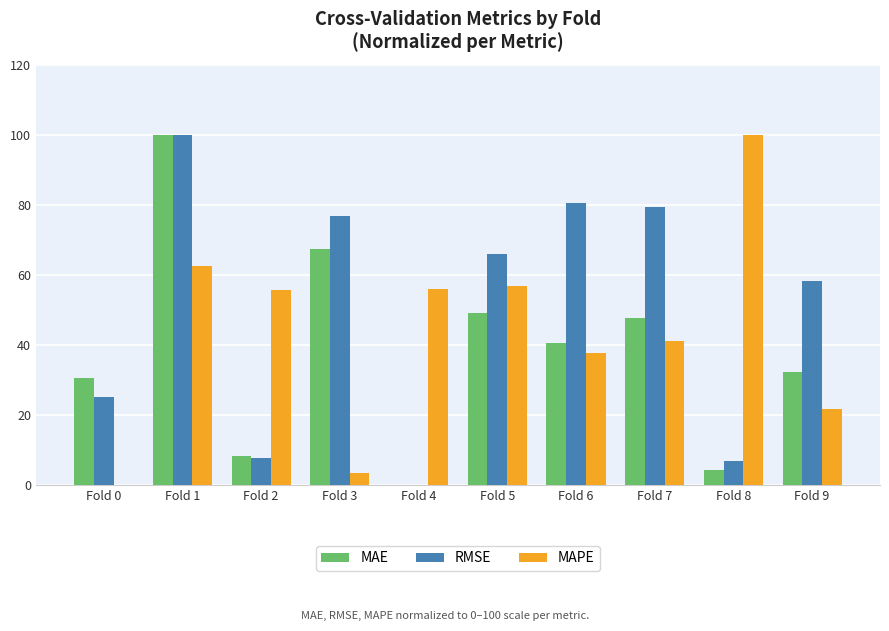

What is the total value across all series at Fold 7?

168.3